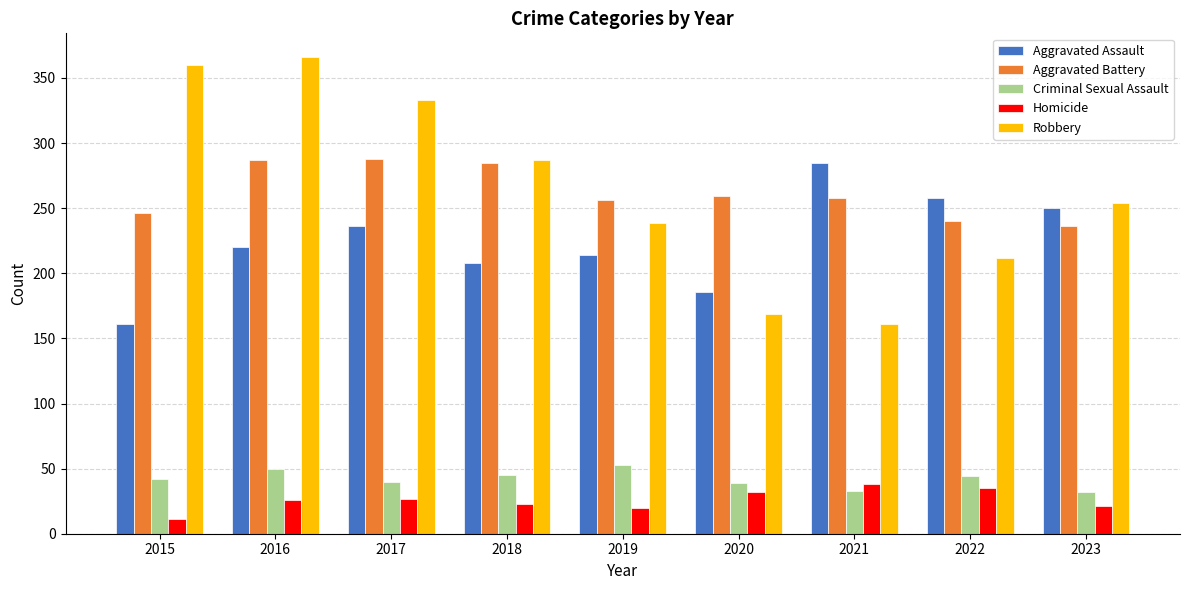

What is the value of the Aggravated Assault bar at the 4th from the left?

208